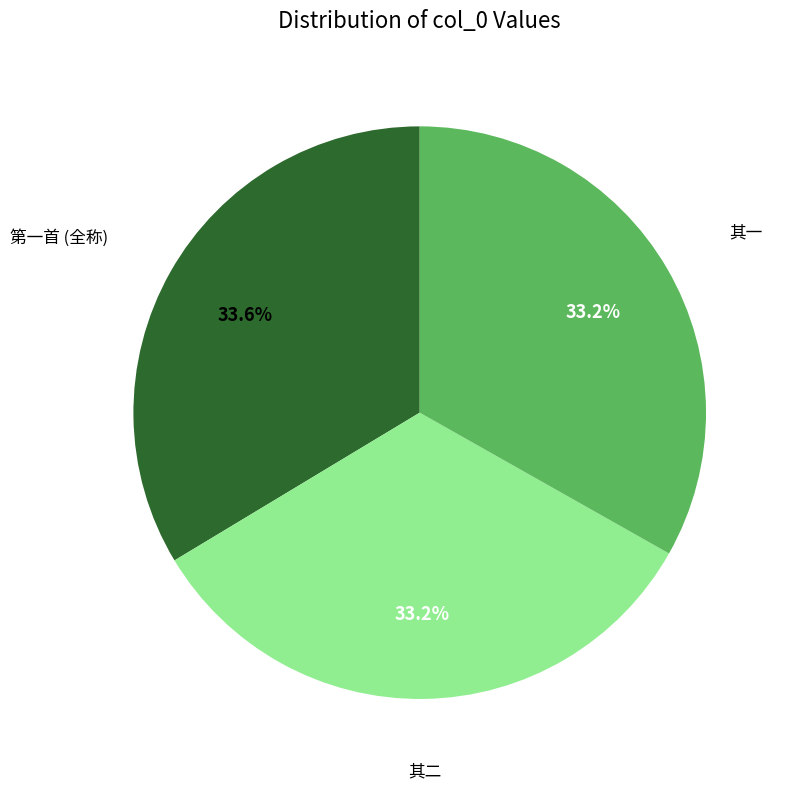

Is there any slice that represents more than half of the pie?

No